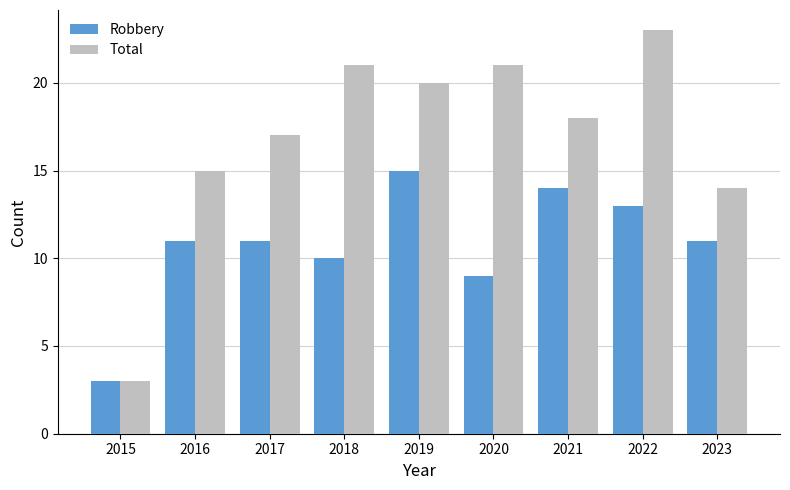

What is the approximate value of Robbery at 2016, to the nearest 5?

10